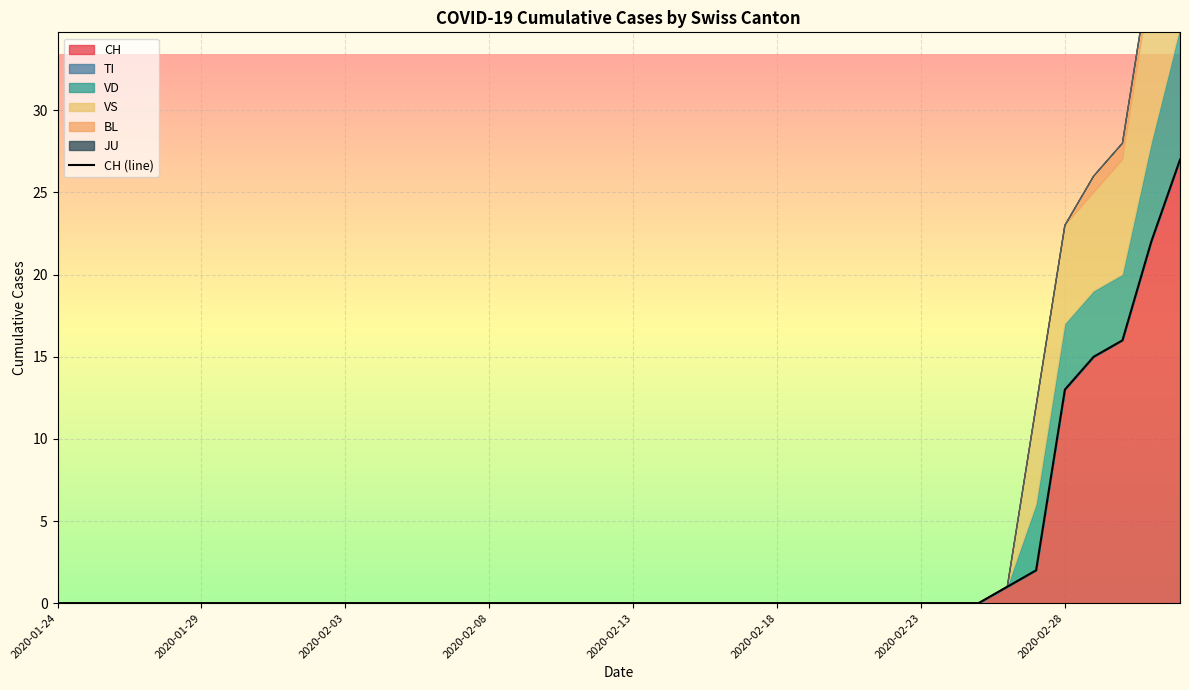

How many lines are shown in the chart?

1